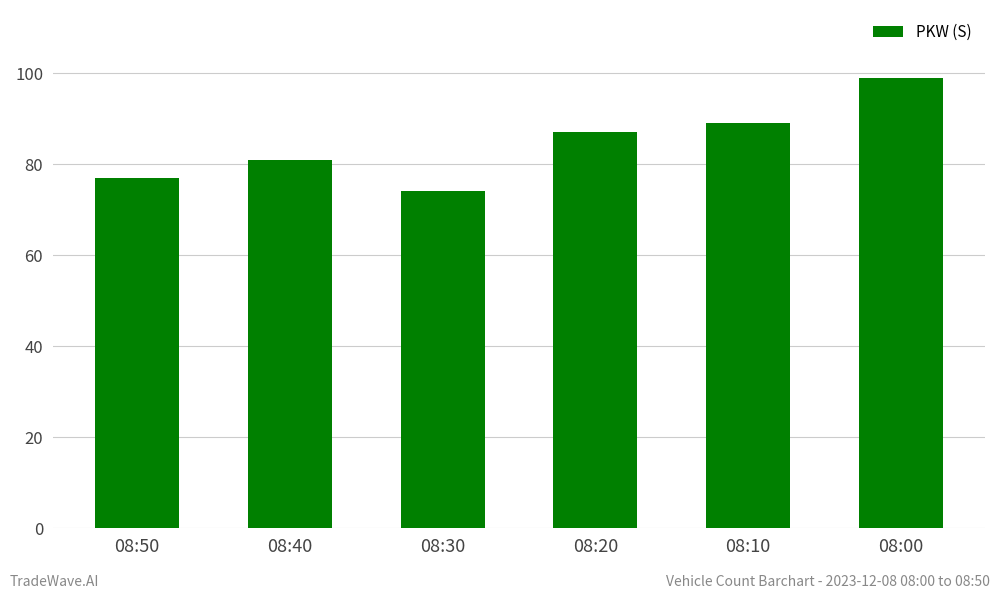

At which label is the value closest to 86?

08:20